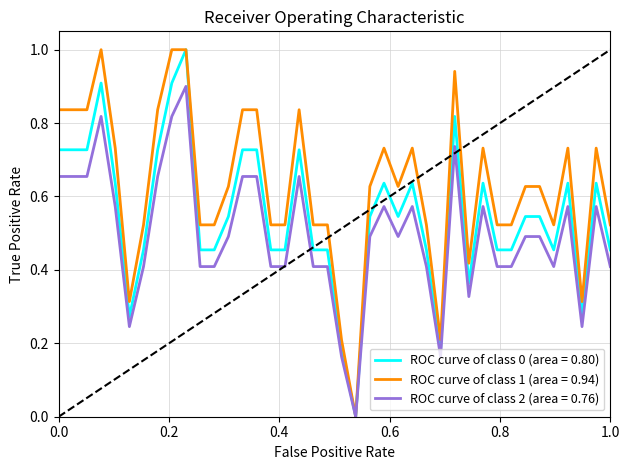

What is the maximum value shown in the chart?

1.0